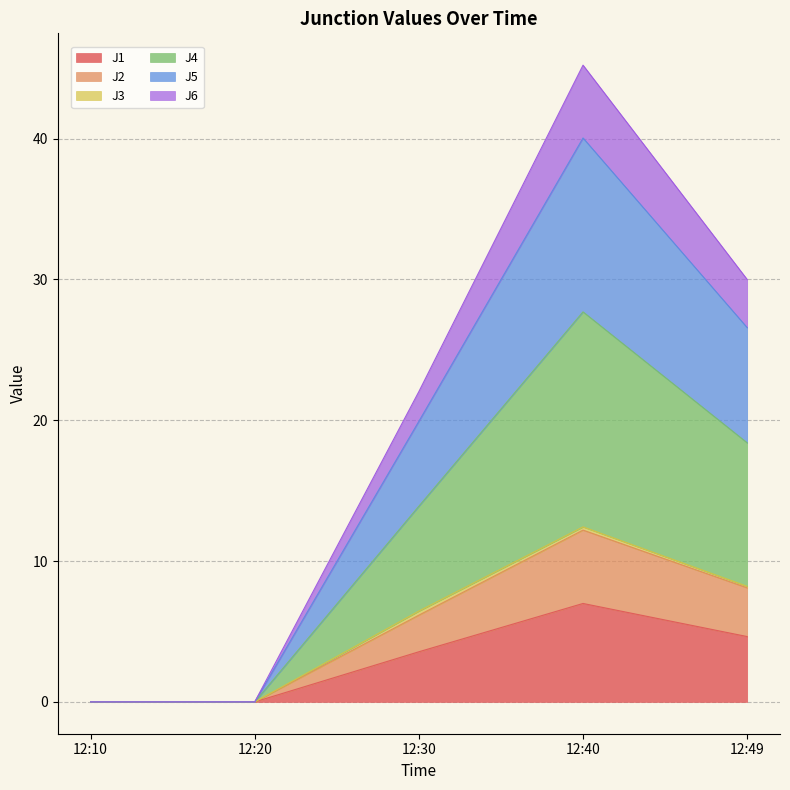

Which has a higher value, 12:40 or 12:10?

12:40